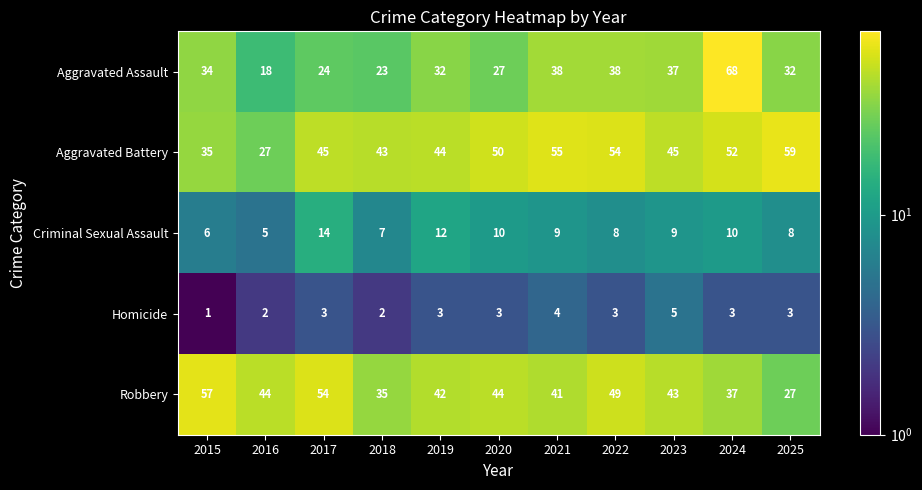

At which category is the sum across all series the highest?

2024